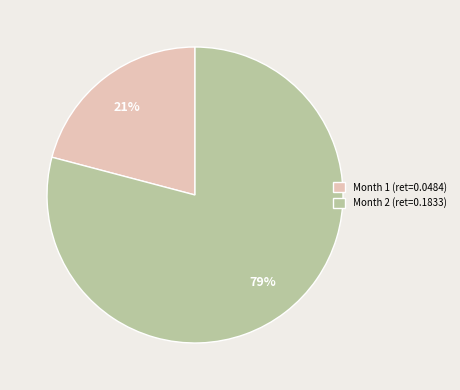

What percentage is the Month 1 slice, to the nearest percent?

21%